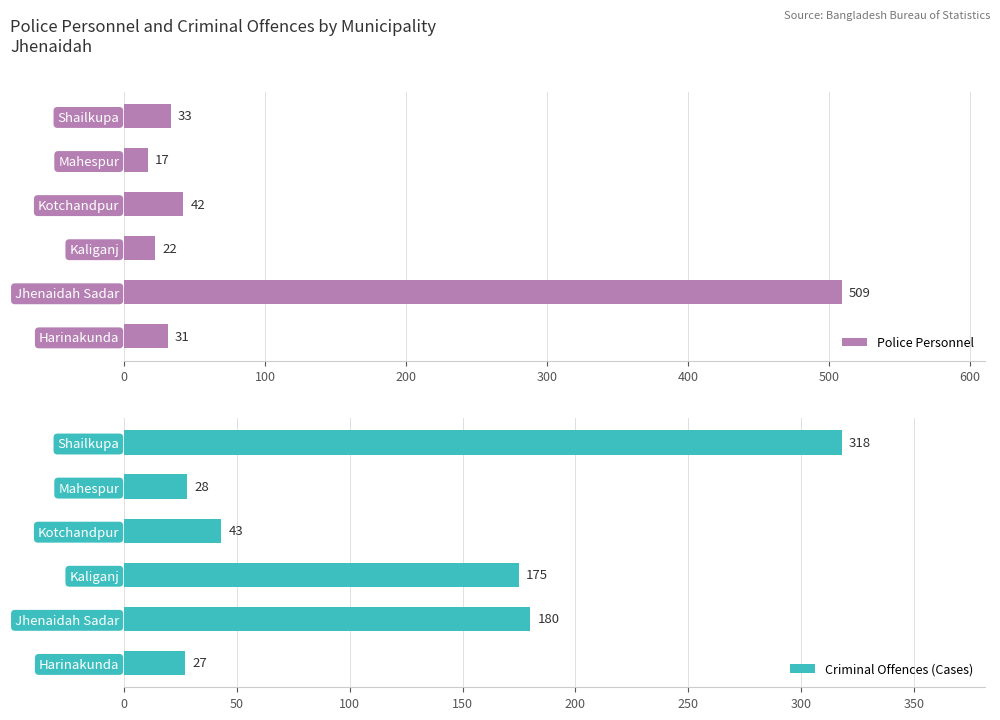

What is the sum of all Police Personnel values?

654